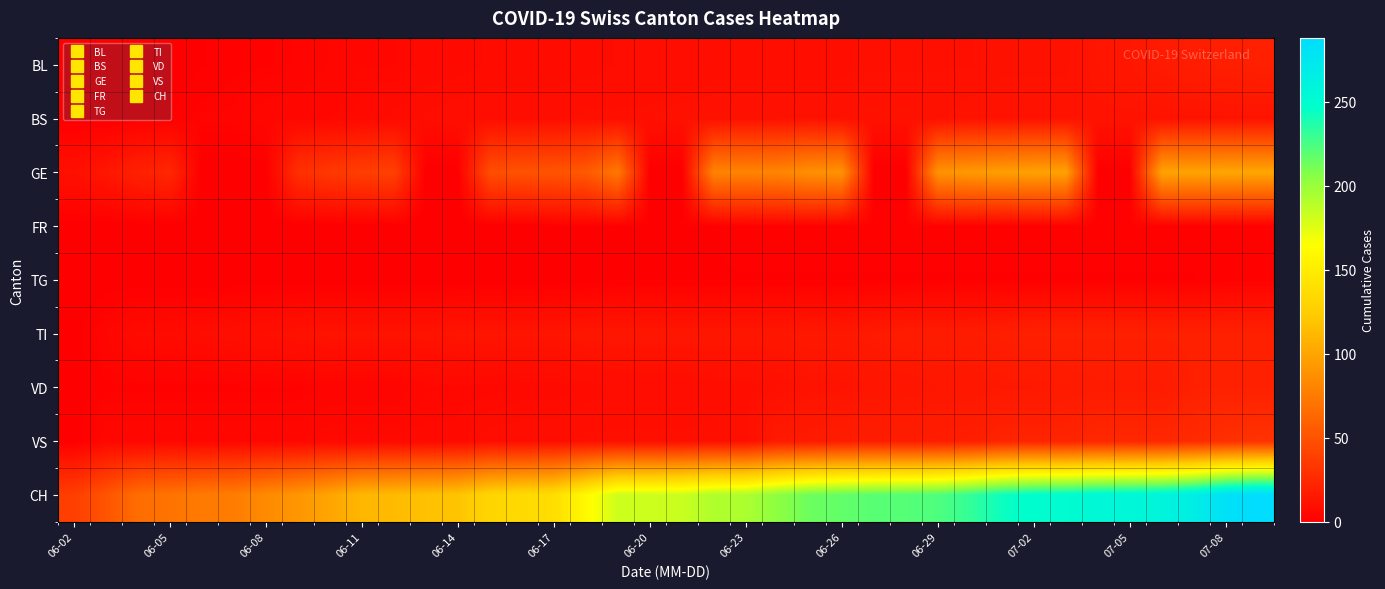

List the series in order of their peak value, highest first.

CH, GE, VS, BL, TI, VD, BS, FR, TG